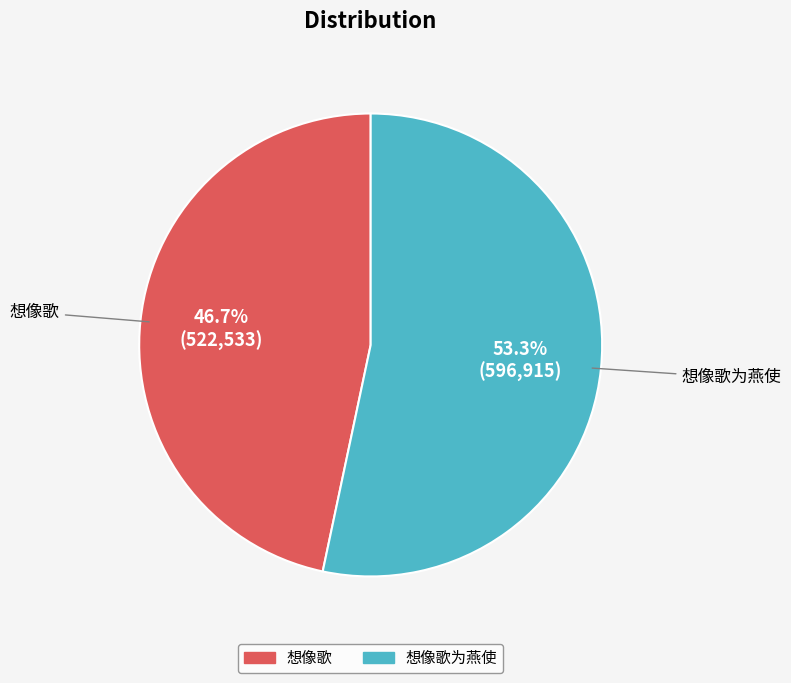

To the nearest percent, what is the difference between the largest and smallest slice percentages?

7%